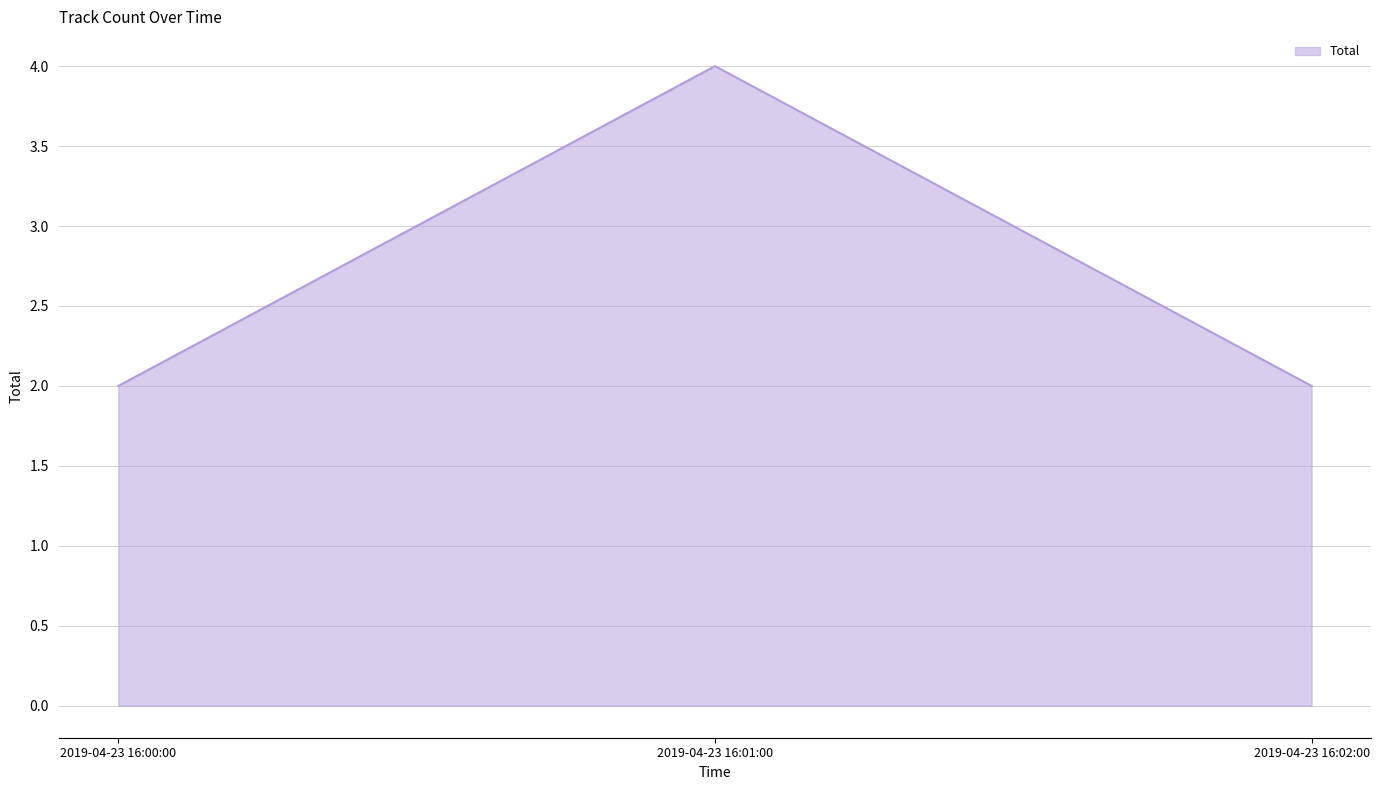

At which category does the chart reach its peak across all series?

2019-04-23 16:01:00